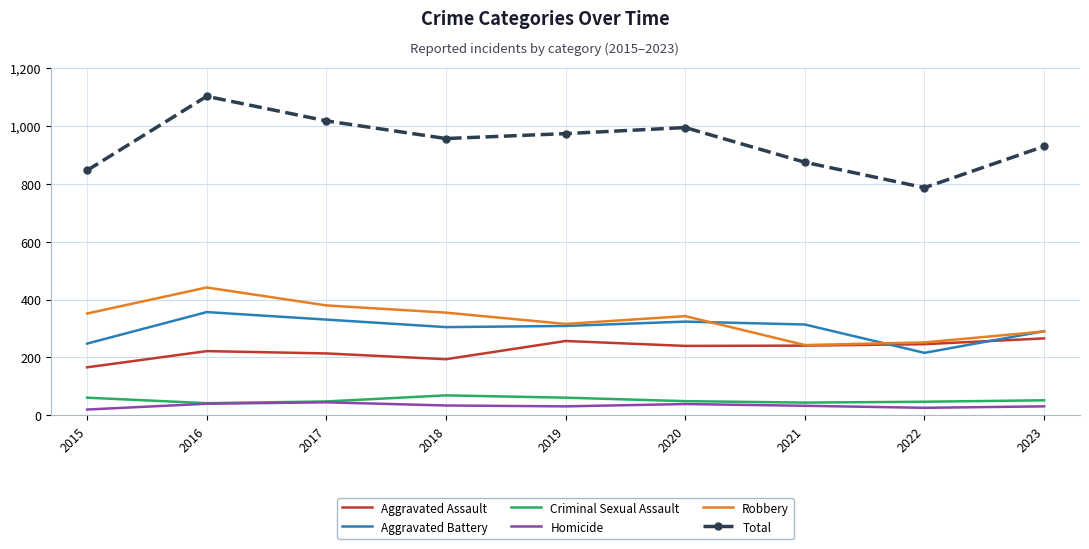

True or false: Total and Robbery cross at least once.

False